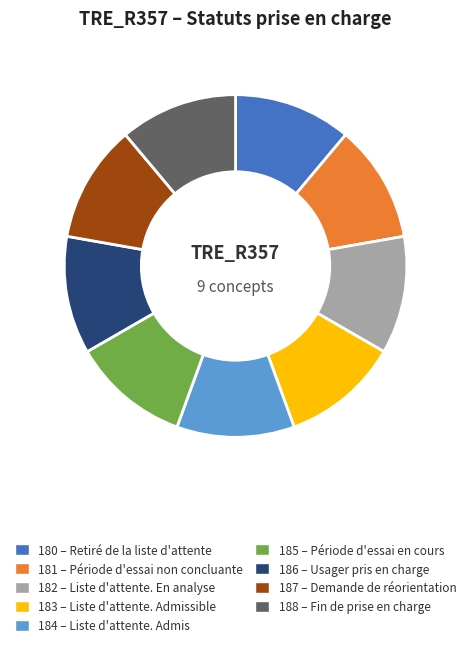

Is there a majority slice in this chart?

No